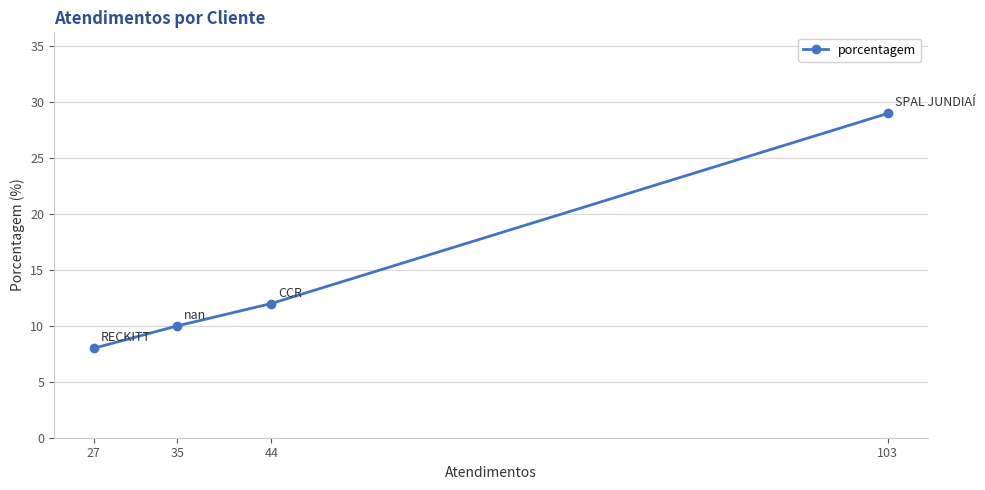

At which category does the chart reach its peak across all series?

103